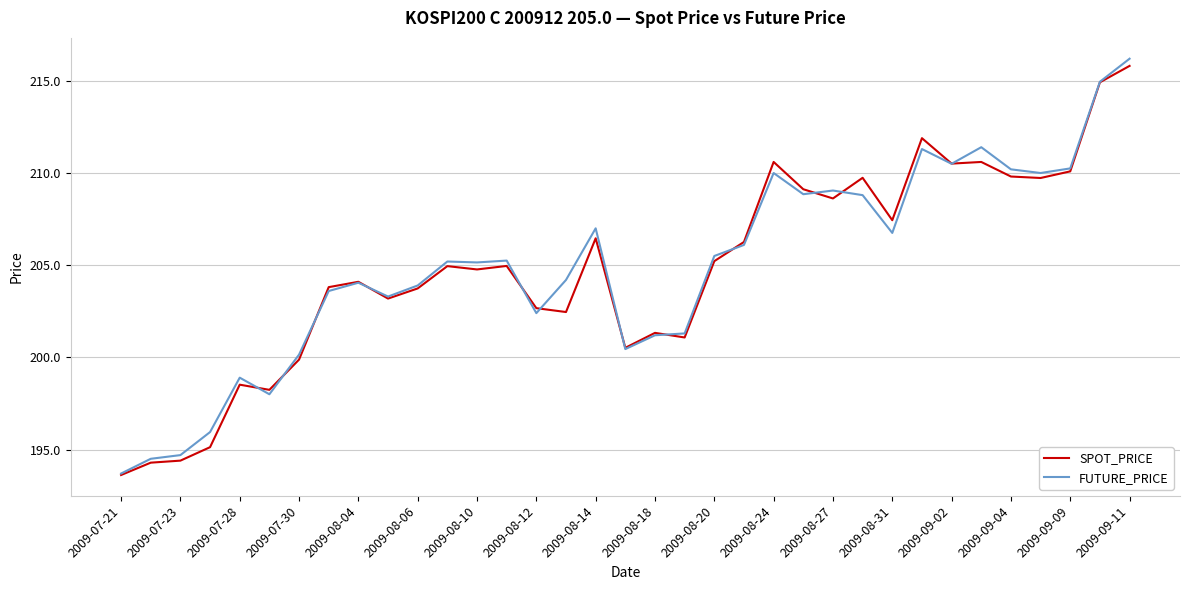

What is the minimum value for SPOT_PRICE?

193.6